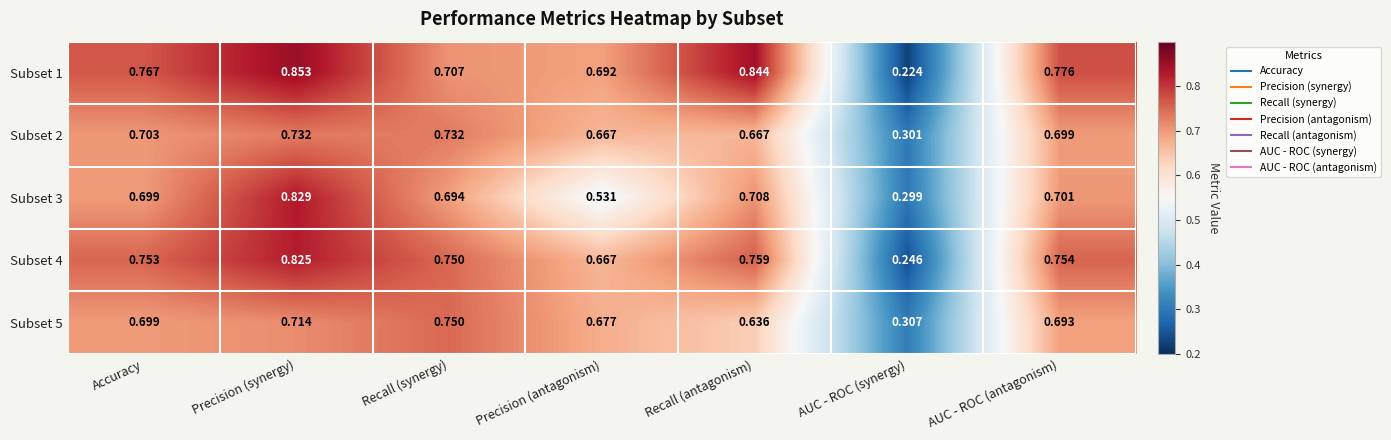

Which series has the largest range (max minus min)?

Subset 1